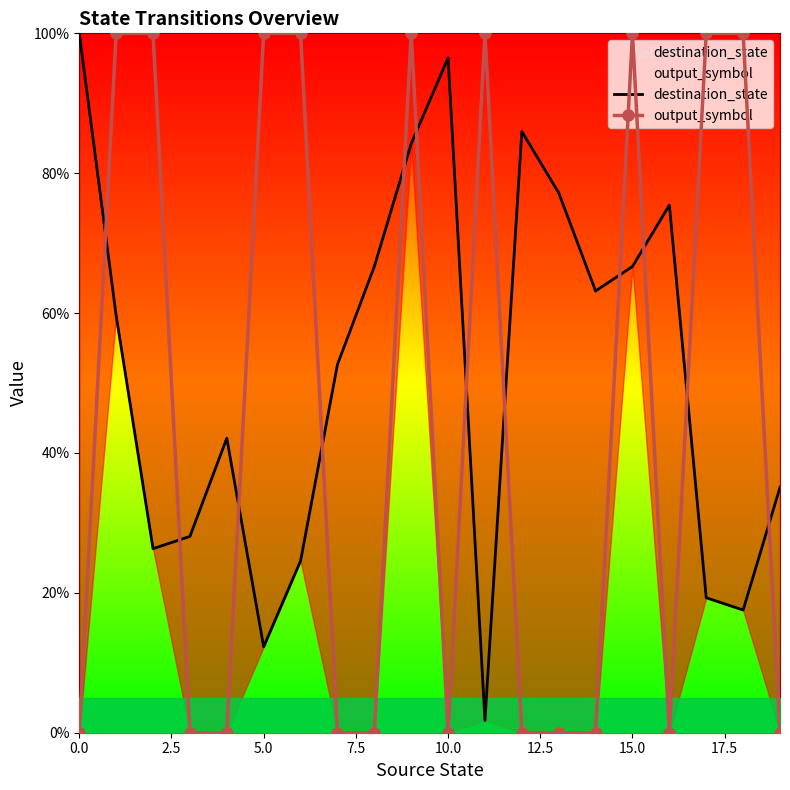

How many interior local valleys does the destination_state series have?

5